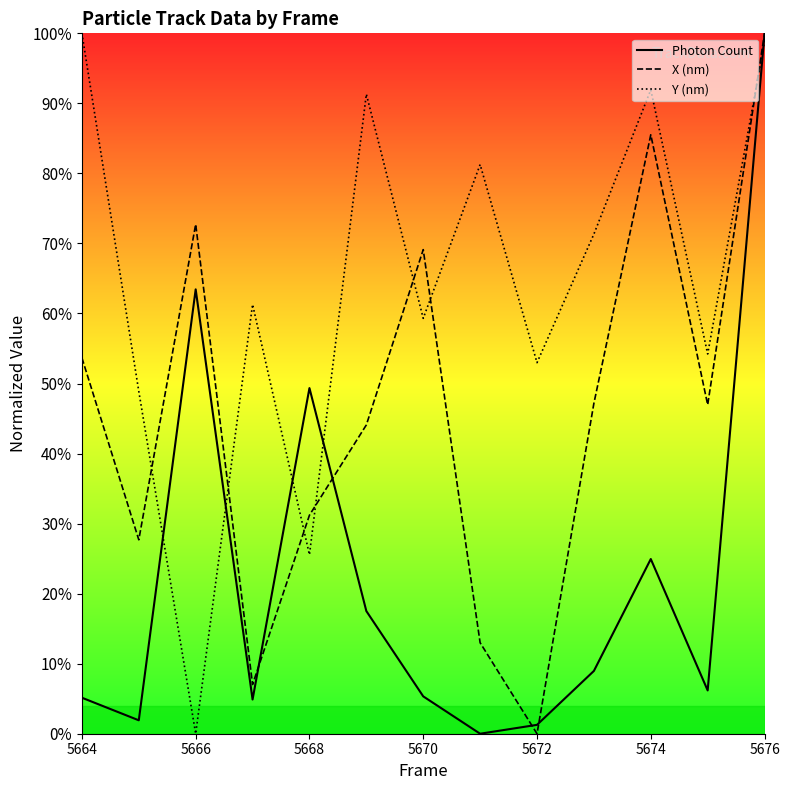

How many values in the Photon Count series are below 6?

6